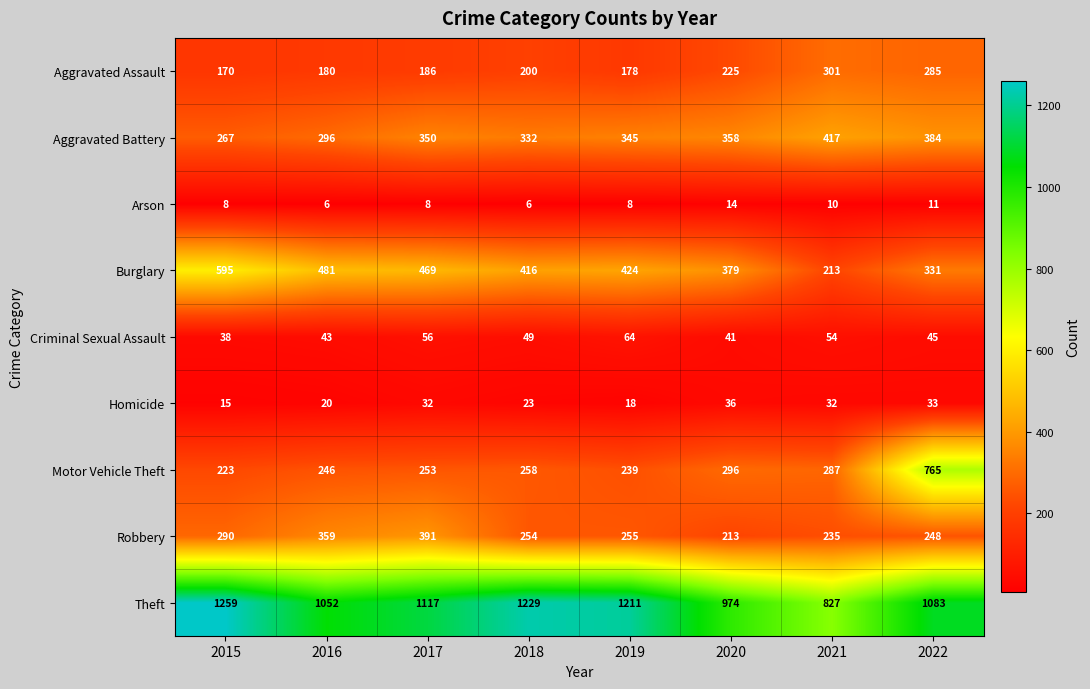

What is the difference between the highest and lowest values at 2016?

1046